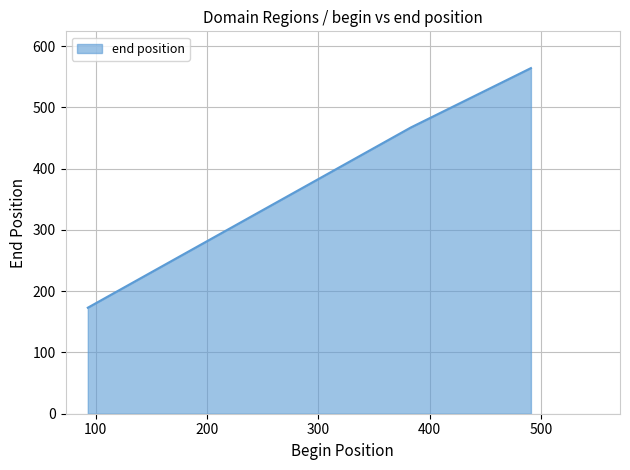

What is the difference between the maximum and minimum values?

391